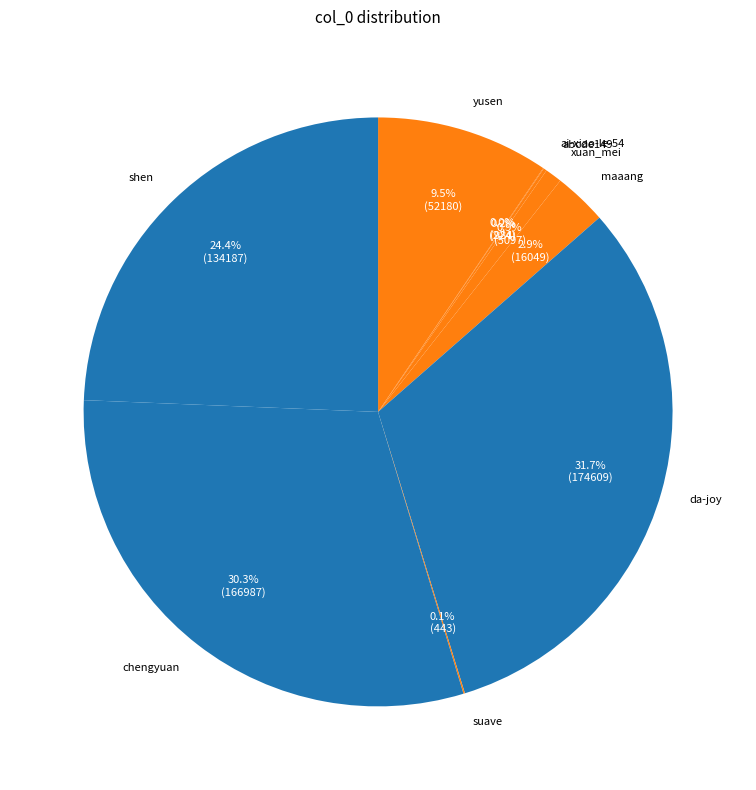

What is the ratio of the value at shen to the value at chengyuan?

0.8